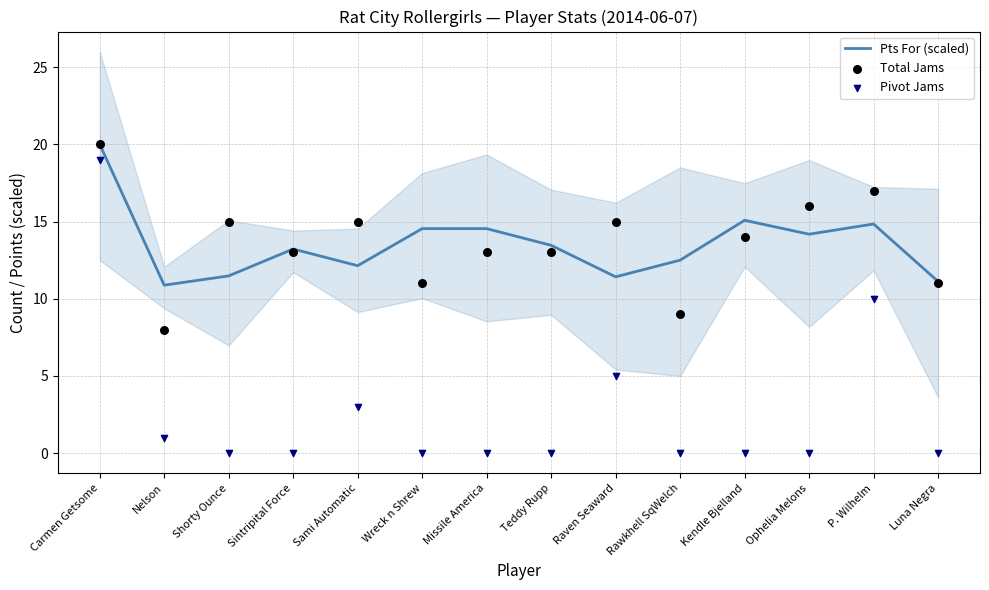

What is the total value across all series at Raven Seaward?

31.4